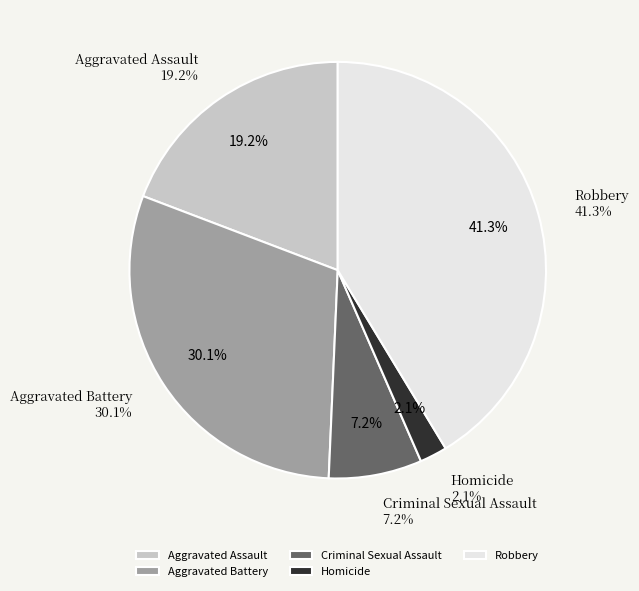

How many slices are in this pie chart?

5